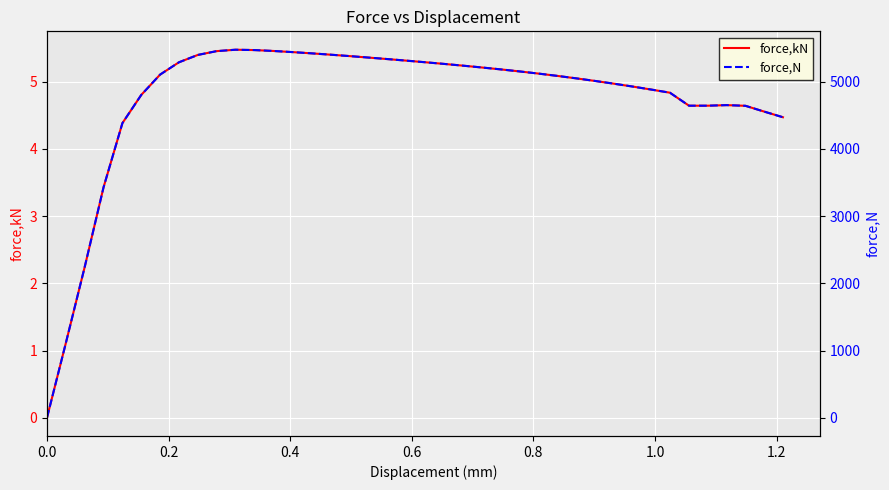

What is the highest value of the force,kN series?

5.5